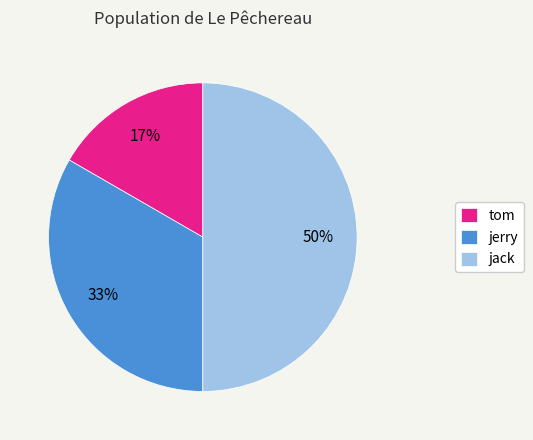

What is the largest slice in the pie chart?

jack